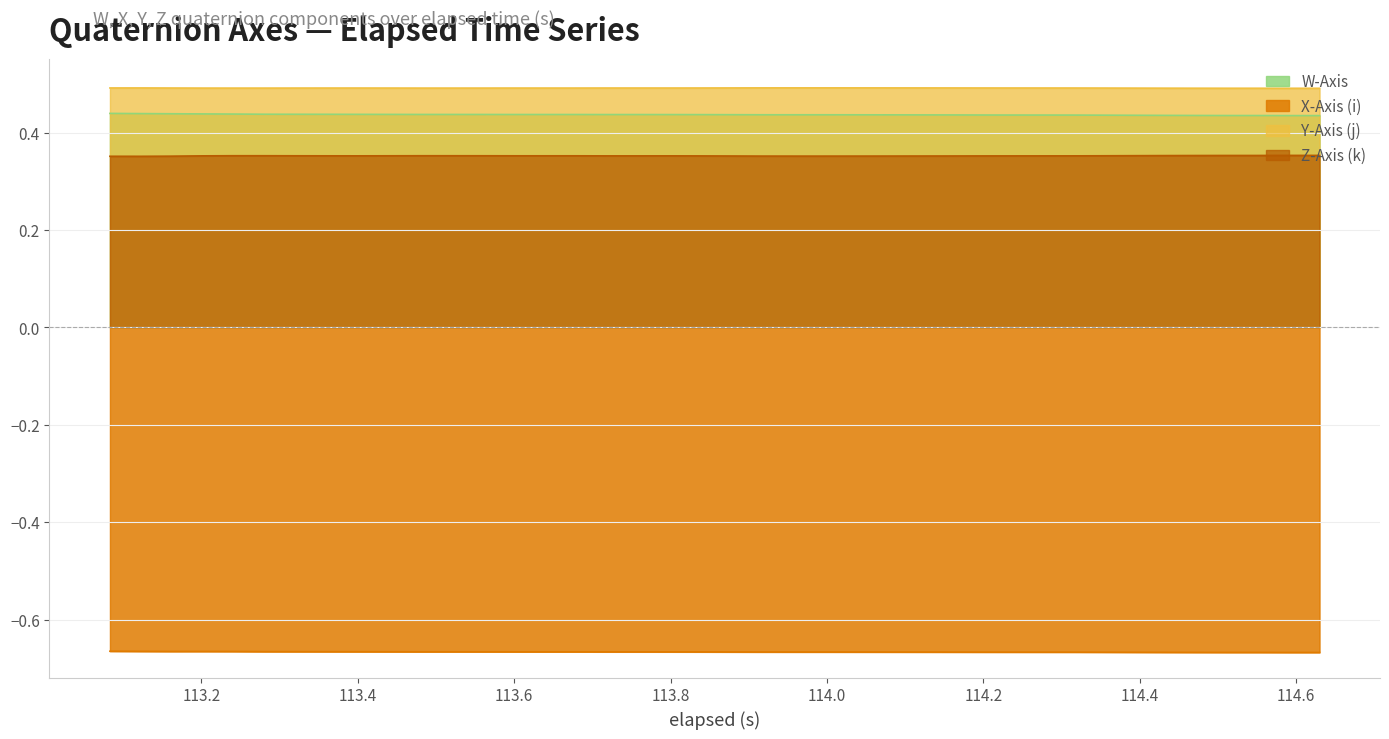

Does the chart display data point markers on the line(s)?

No